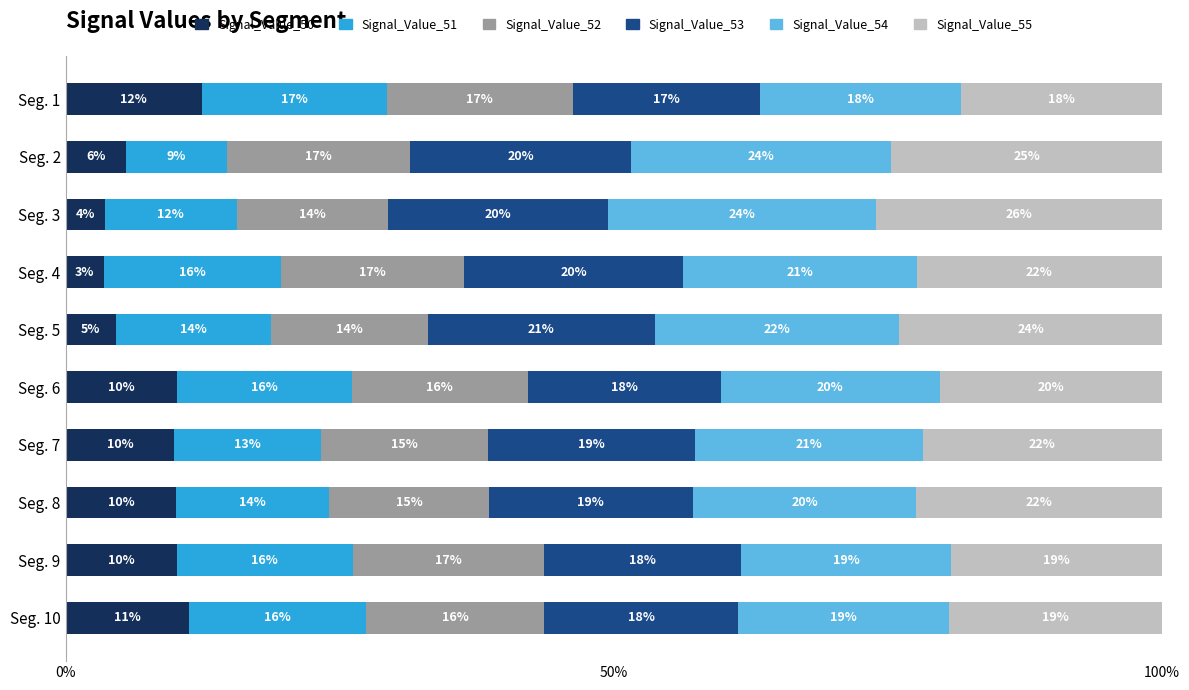

Reading left to right, list all the values displayed in this chart.

Signal_Value_50: 0.1	0.1	0.0	0.0	0.0	0.1	0.1	0.1	0.1	0.1
Signal_Value_51: 0.2	0.1	0.1	0.2	0.1	0.2	0.1	0.1	0.2	0.2
Signal_Value_52: 0.2	0.2	0.1	0.2	0.1	0.2	0.2	0.1	0.2	0.2
Signal_Value_53: 0.2	0.2	0.2	0.2	0.2	0.2	0.2	0.2	0.2	0.2
Signal_Value_54: 0.2	0.2	0.2	0.2	0.2	0.2	0.2	0.2	0.2	0.2
Signal_Value_55: 0.2	0.2	0.3	0.2	0.2	0.2	0.2	0.2	0.2	0.2